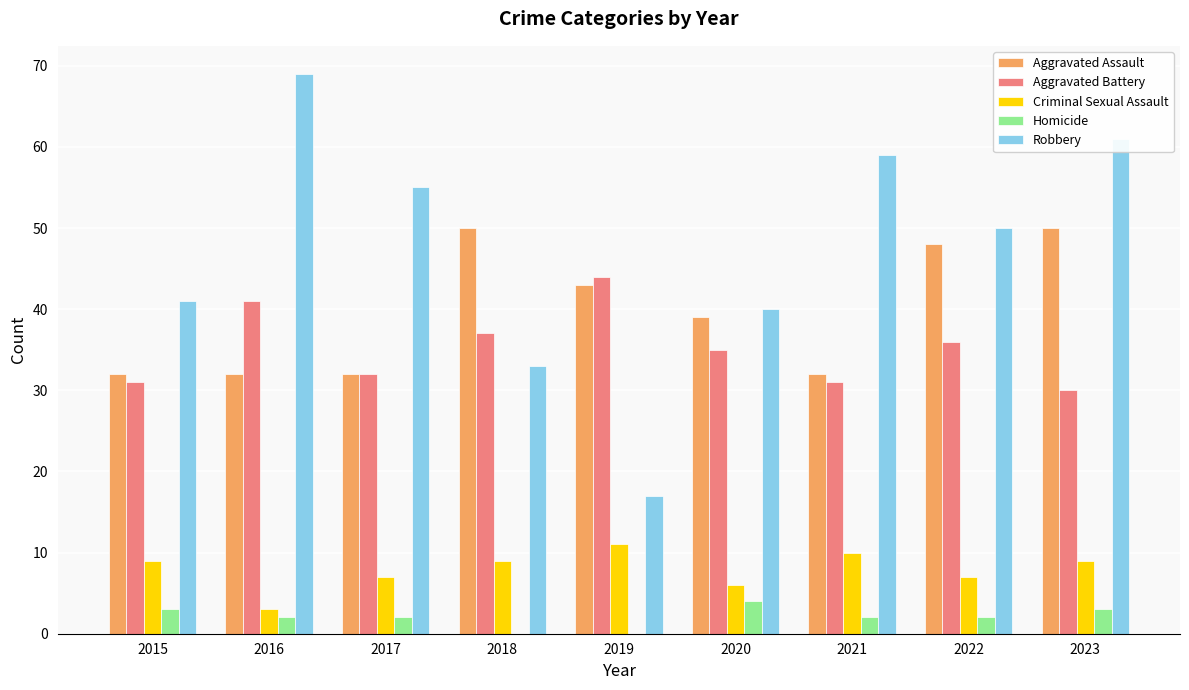

Between 2015 and 2016, which series saw the biggest shift?

Robbery